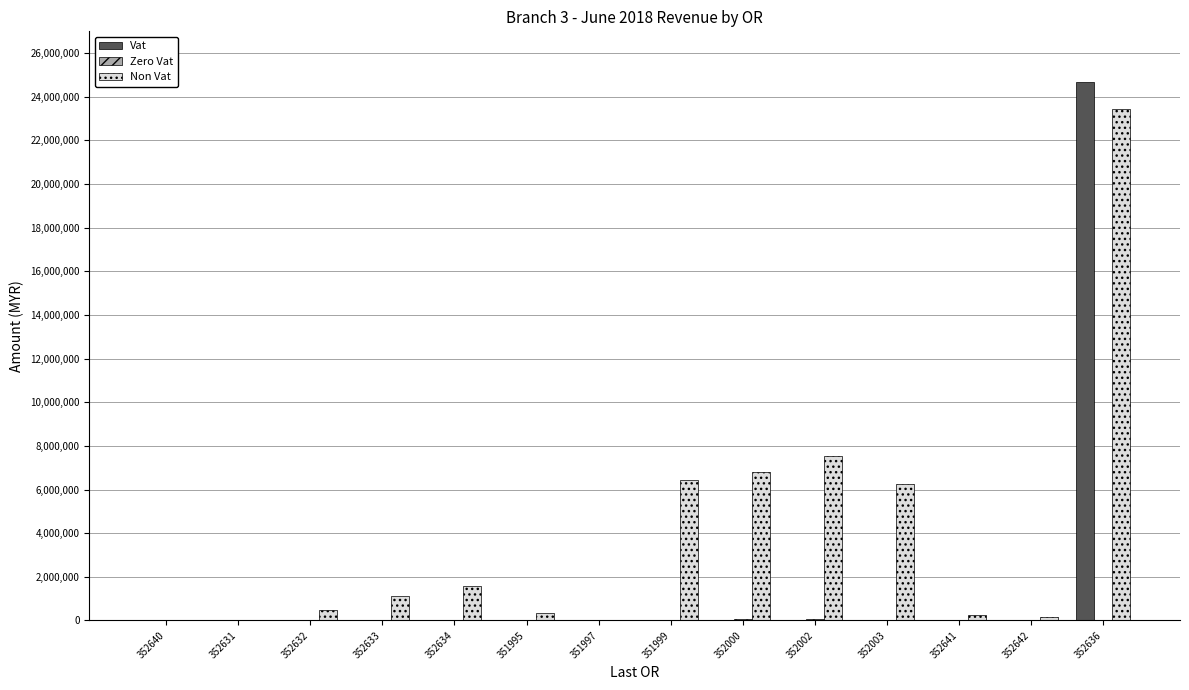

What is the sum of all Vat values?

24677299.8